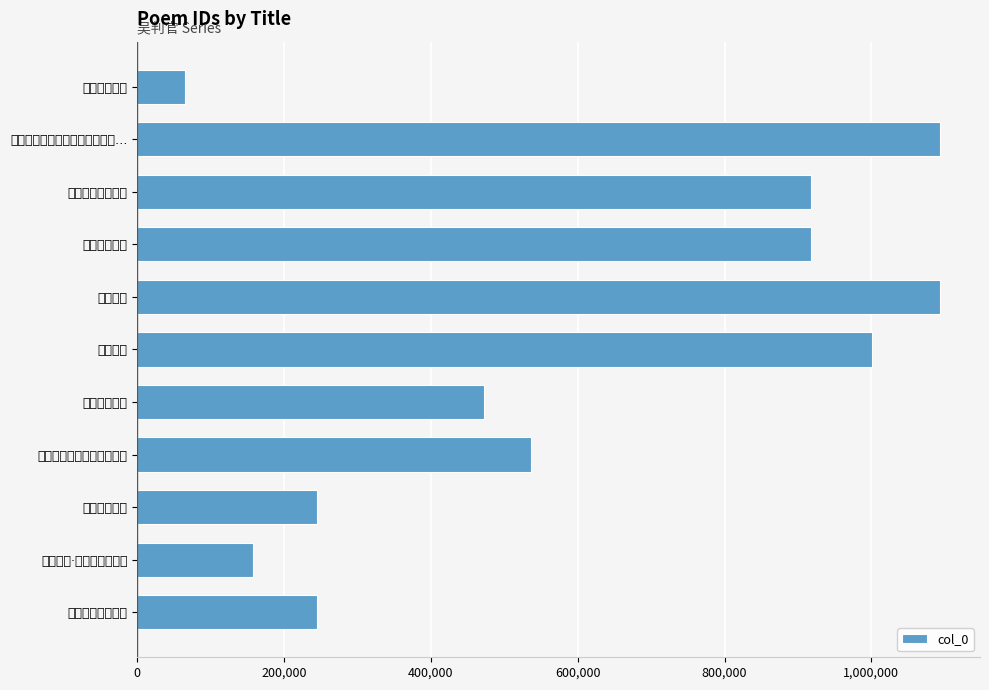

Does the chart contain stacked bars?

No